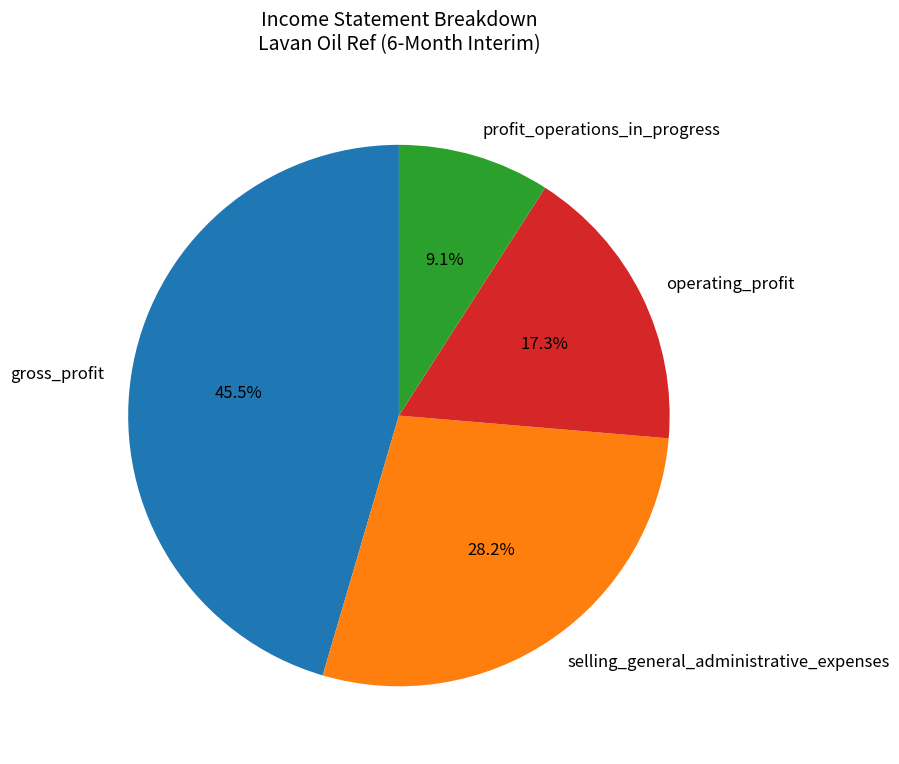

Approximately how many times larger is the value at selling_general_administrative_expenses compared to operating_profit?

1.6